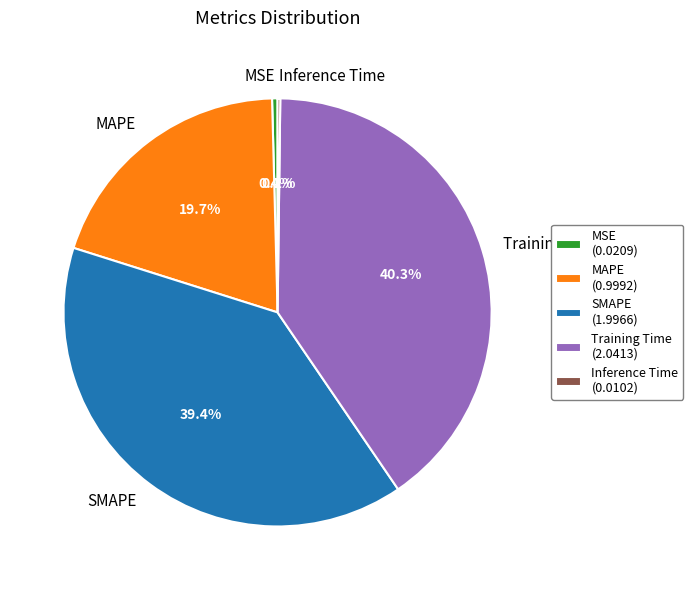

Is it true that SMAPE is 50% of the pie?

False